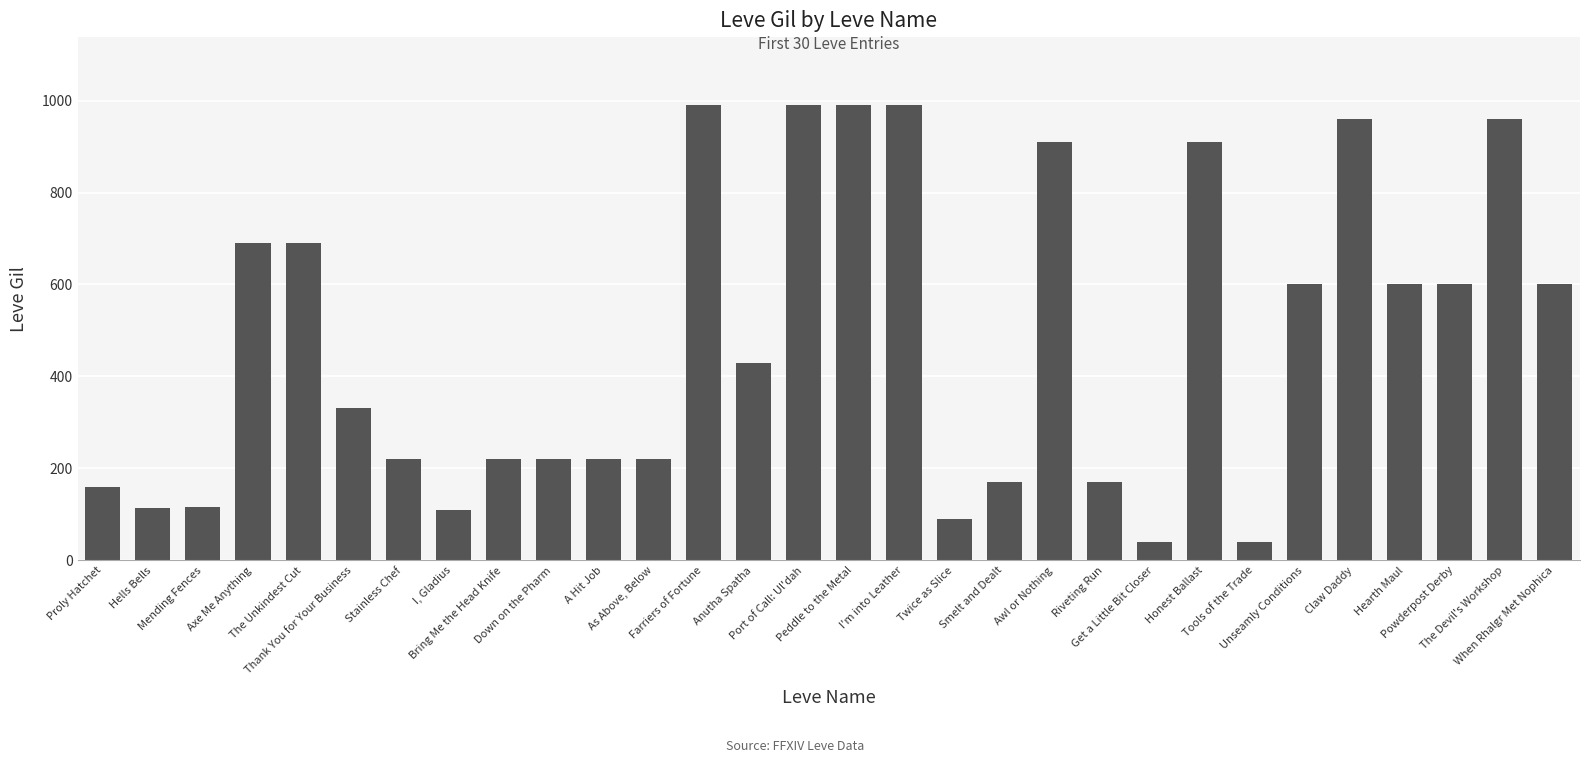

How many series are shown in this chart?

1